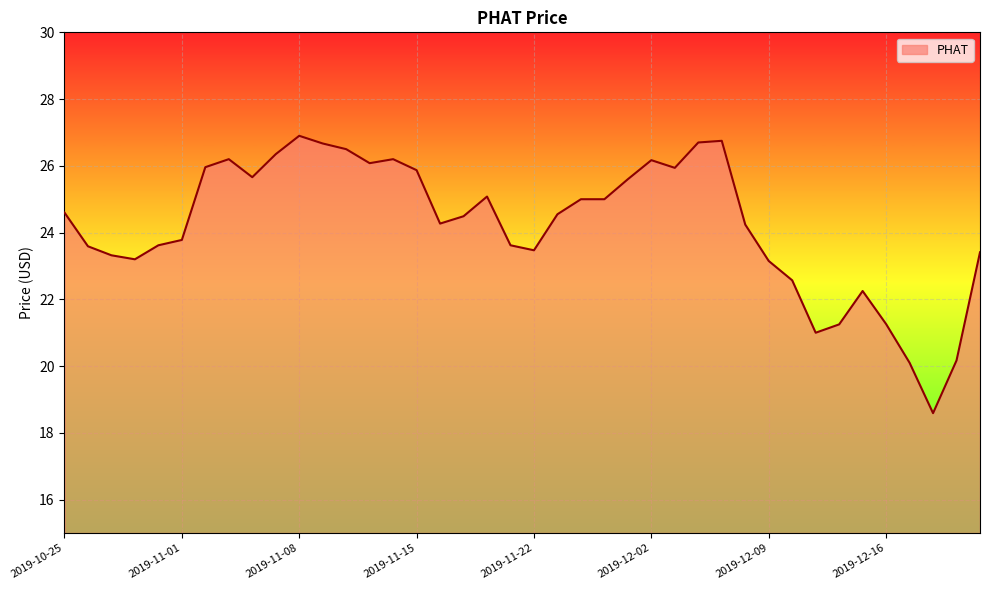

What is the smallest value displayed?

18.6